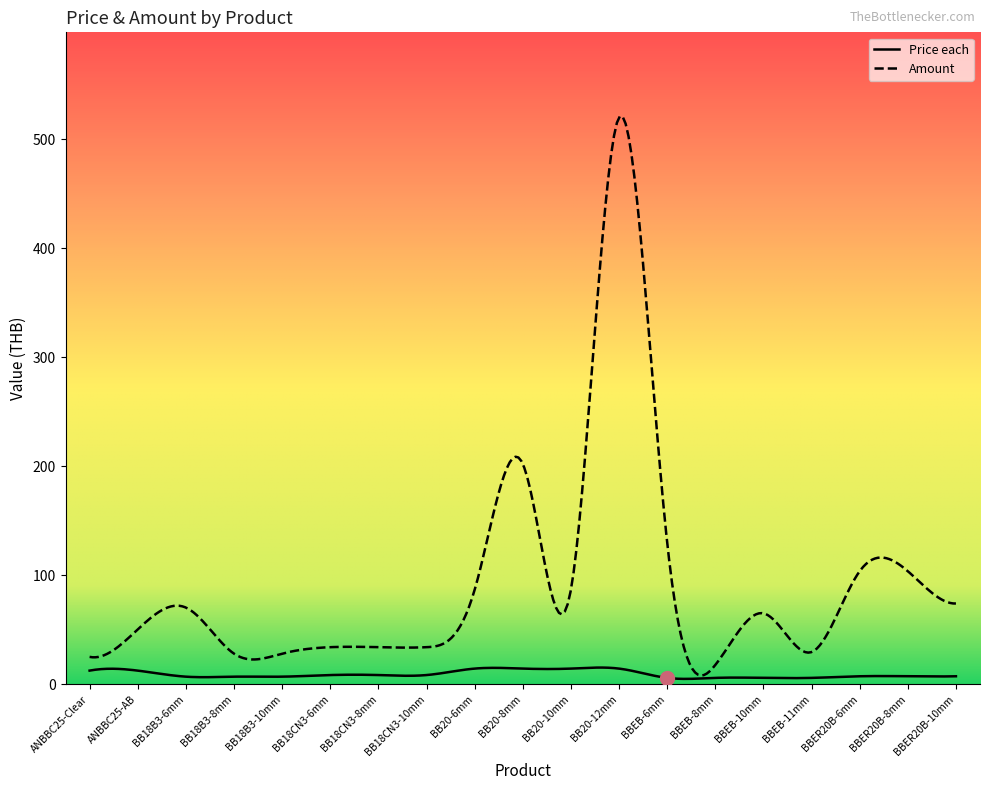

What is the total value across all series at BB18B3-6mm?

77.4